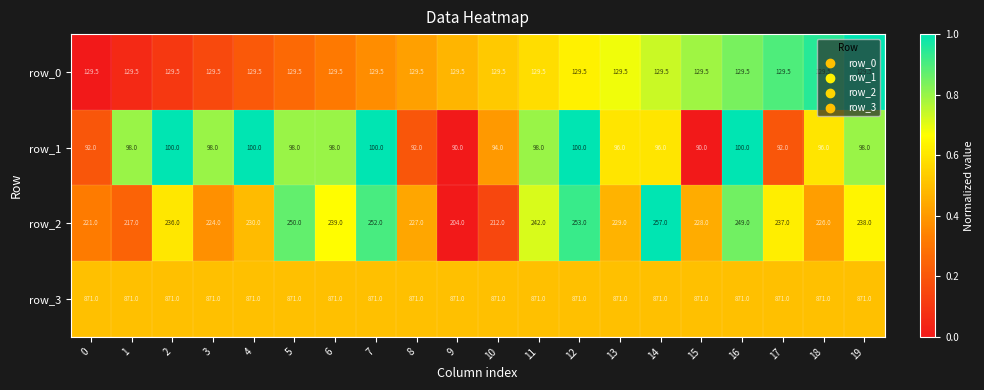

True or false: row_1 has a value of 136.1 at 13.

False